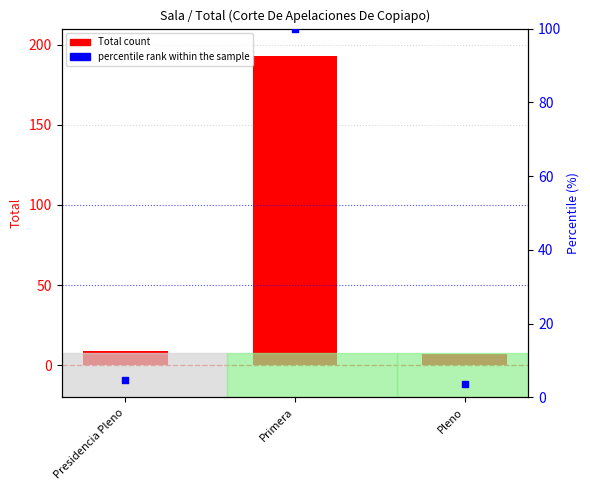

What is the total value across all series at Primera?

293.0